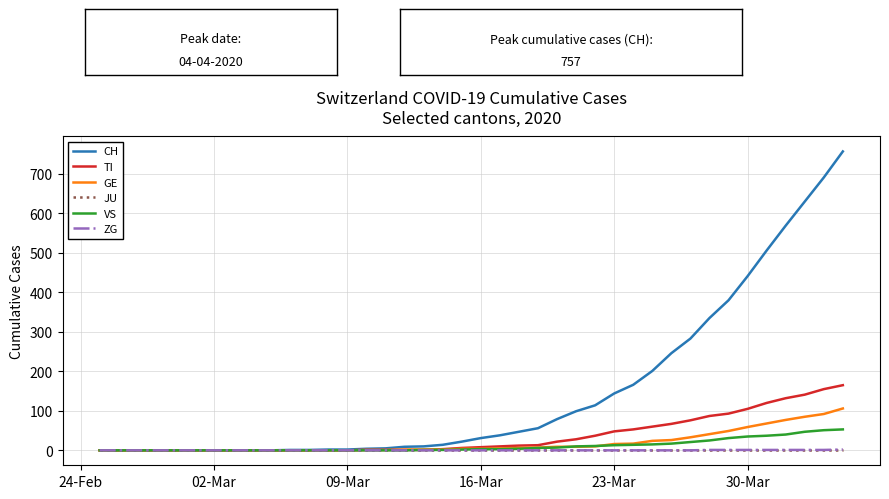

How many lines are shown in the chart?

6